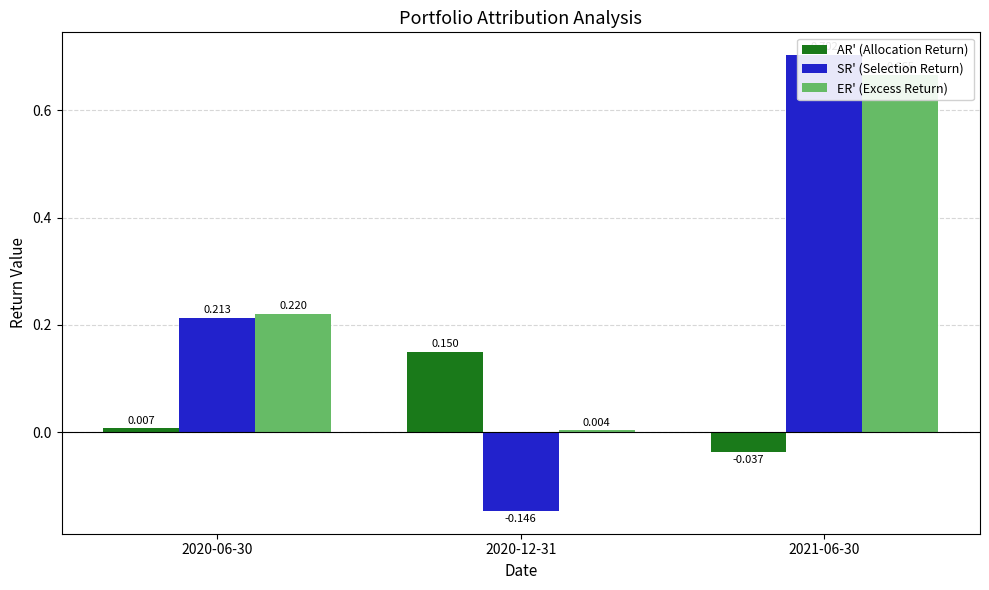

What is the difference between the maximum and second lowest values in the ER' (Excess Return) series?

0.4